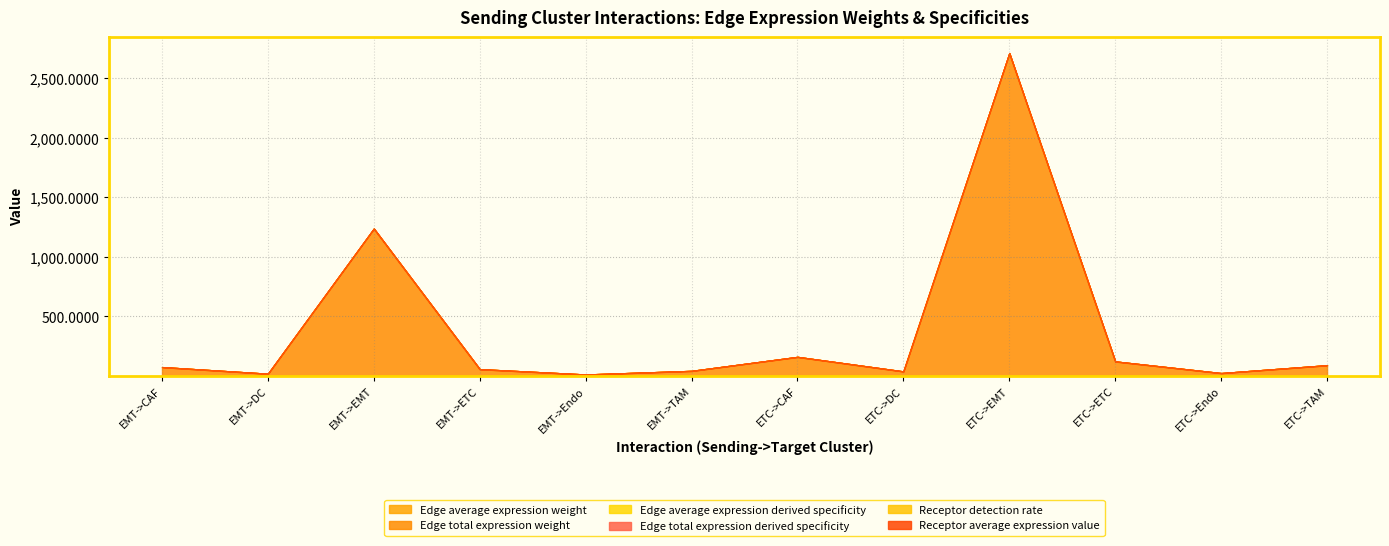

What are all the series names shown in the legend?

Edge average expression weight, Edge total expression weight, Edge average expression derived specificity, Edge total expression derived specificity, Receptor detection rate, Receptor average expression value